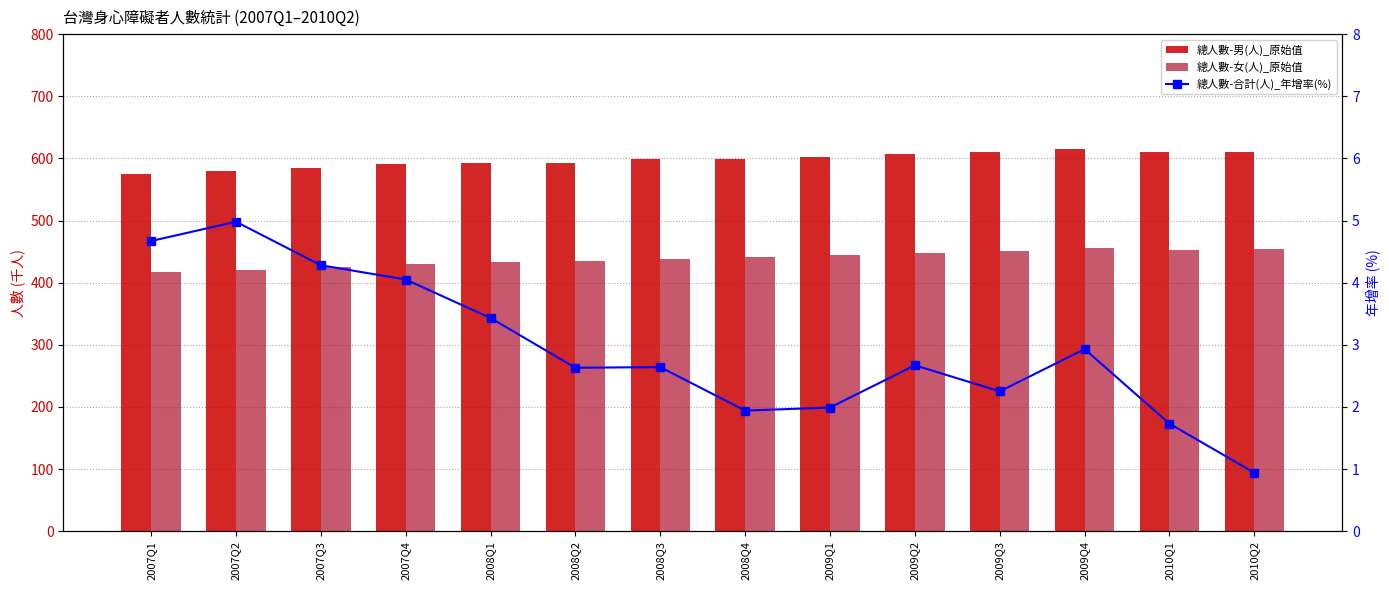

What is the maximum value shown in the chart?

615.6